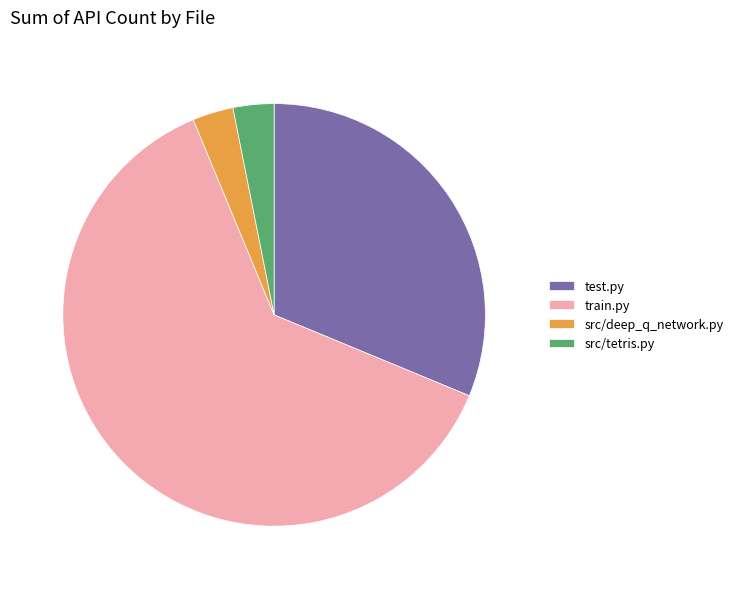

Is src/deep_q_network.py the majority of the pie?

No